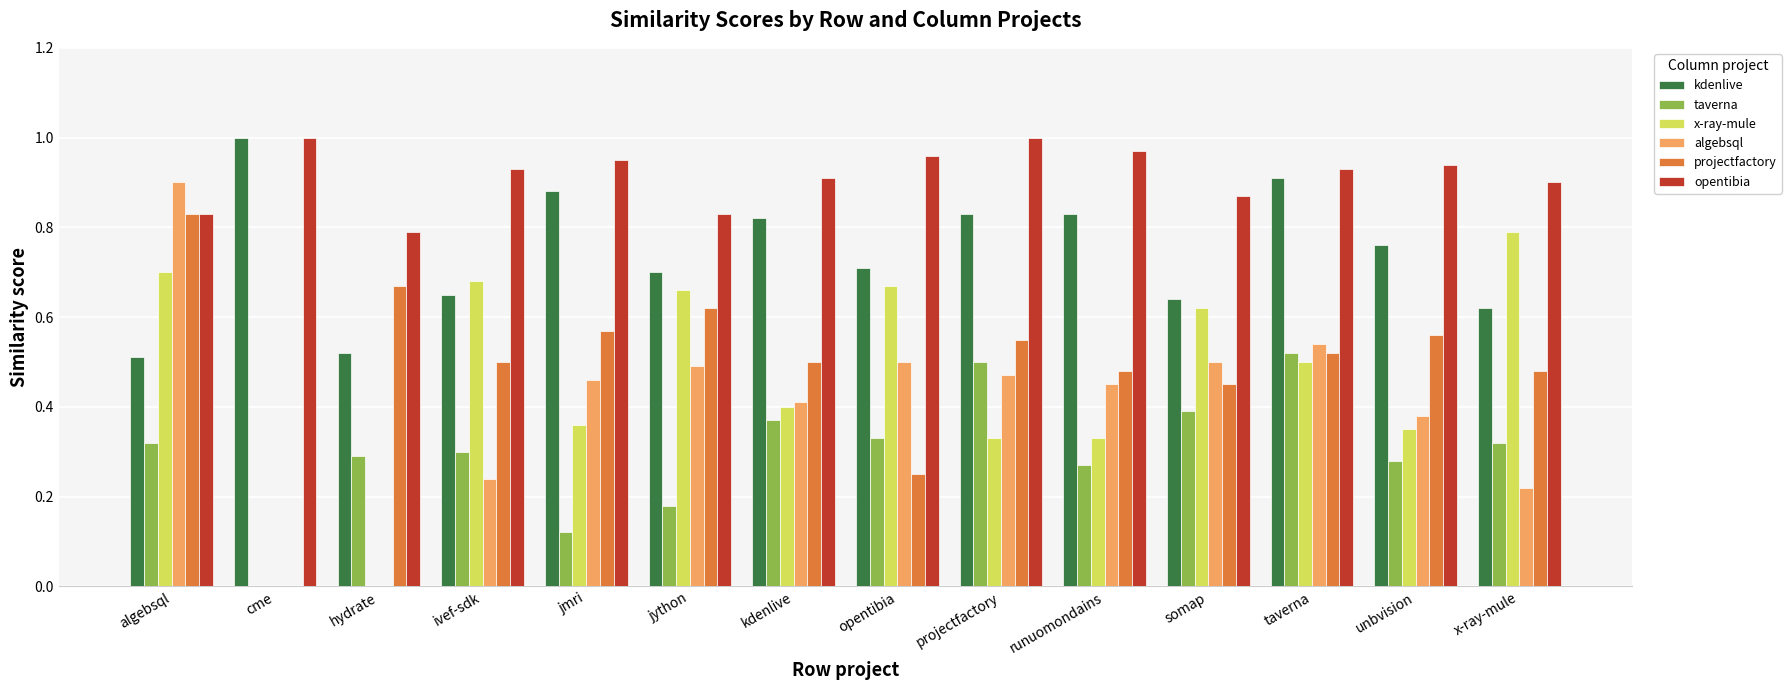

Which series has the largest range (max minus min)?

algebsql